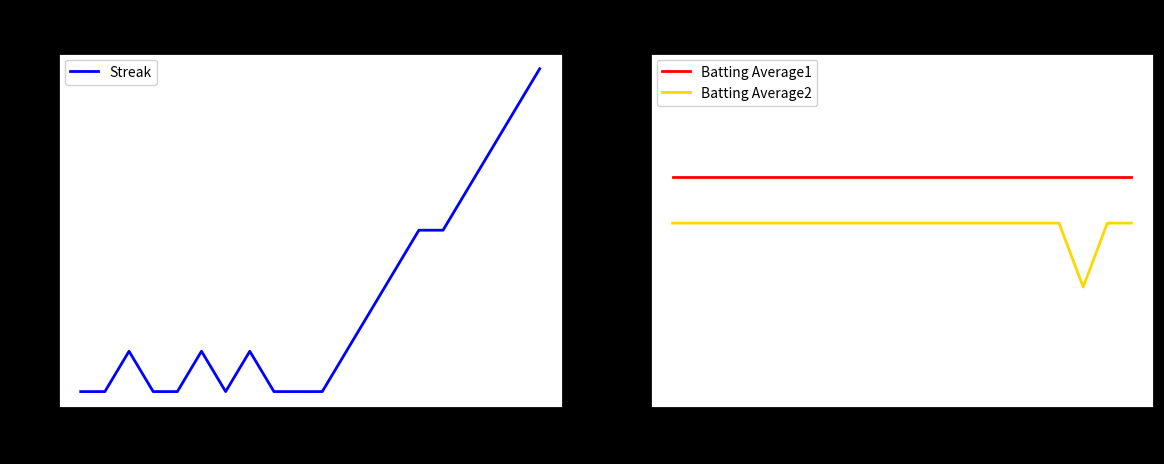

What is the value of the Batting Average1 point at the 1st from the left?

0.4